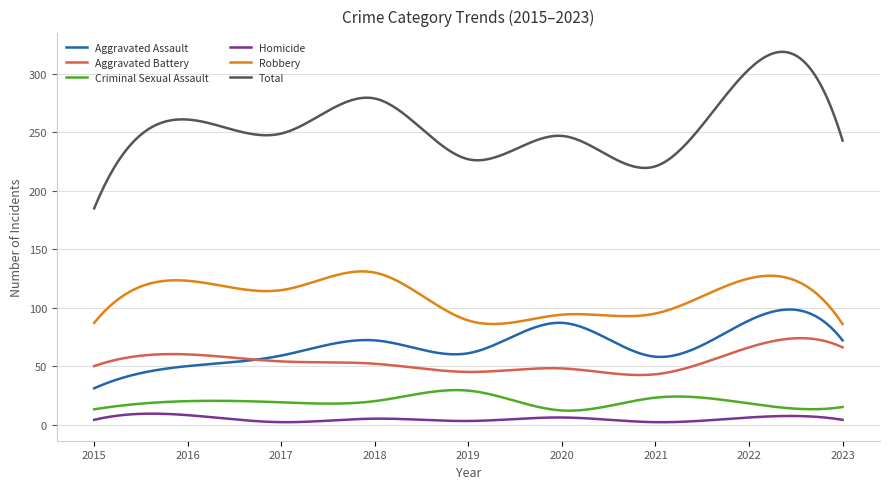

What are all the series names shown in the legend?

Aggravated Assault, Aggravated Battery, Criminal Sexual Assault, Homicide, Robbery, Total